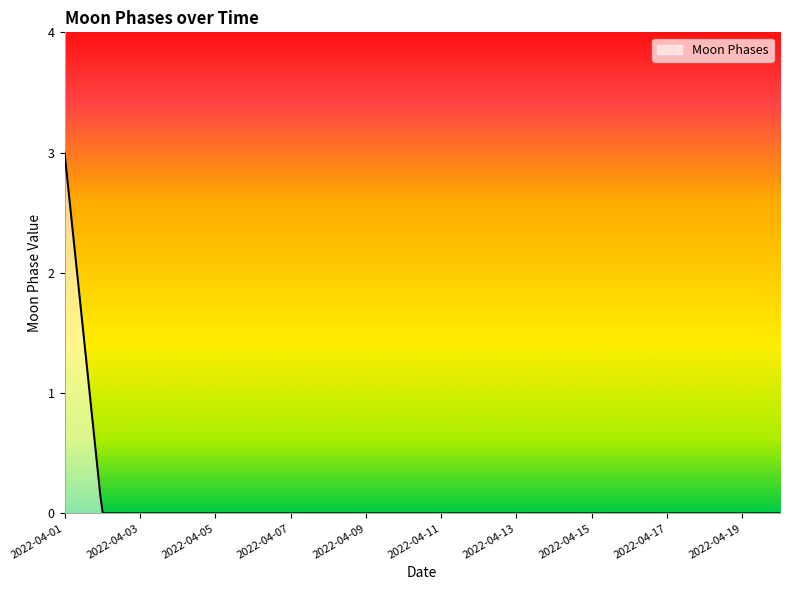

How many categories are shown in the chart?

300